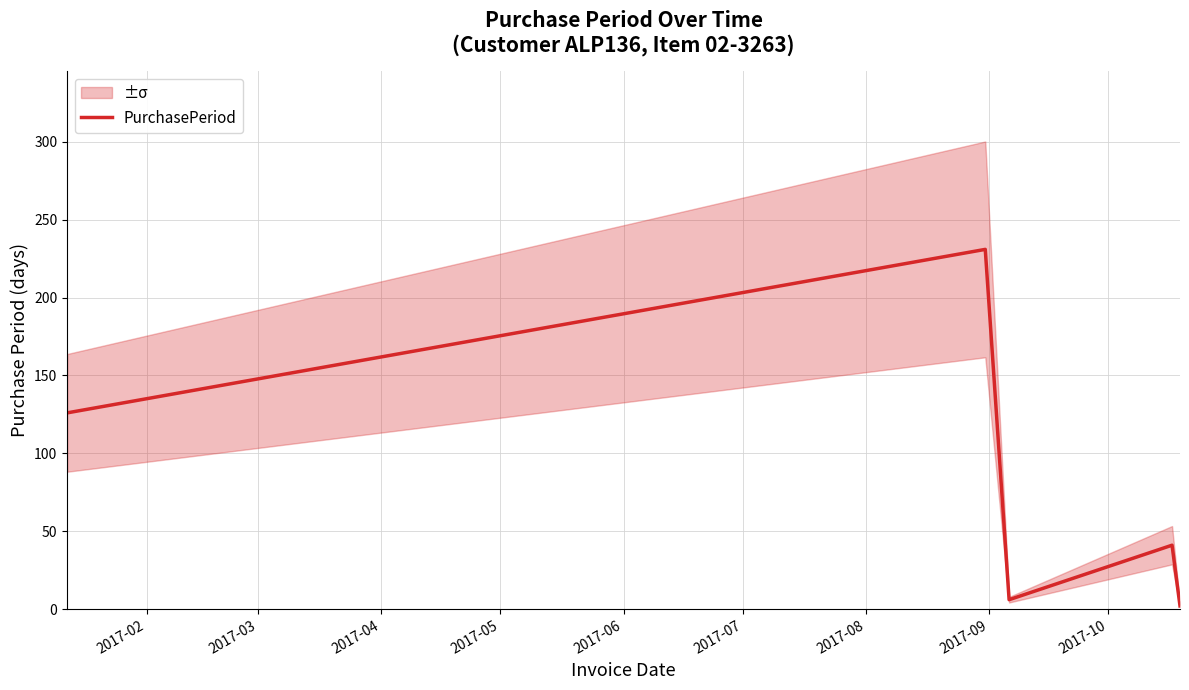

Is it true that the value at 2017-02 is 126?

True